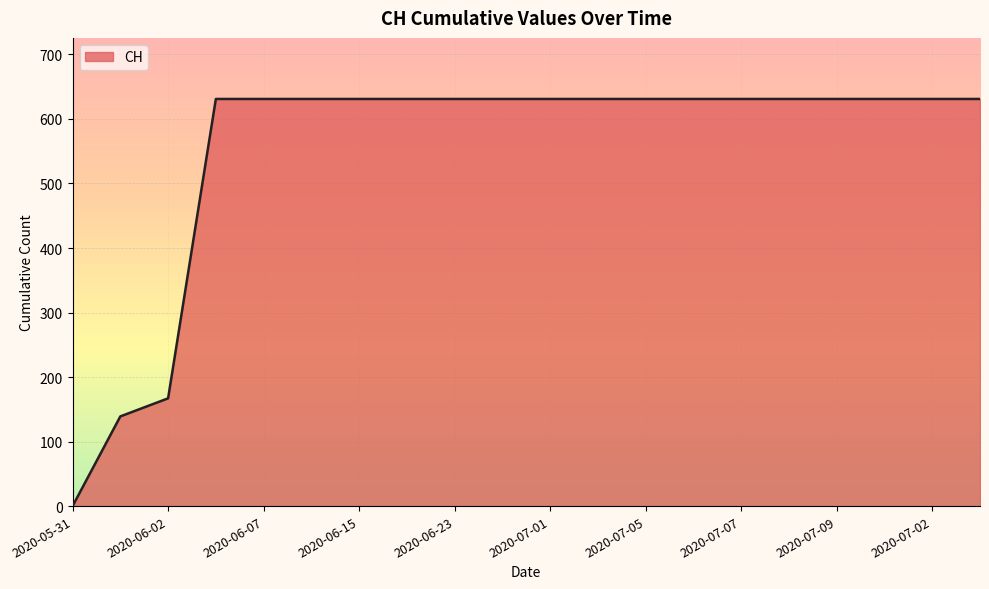

What is the difference between the maximum and minimum values?

631